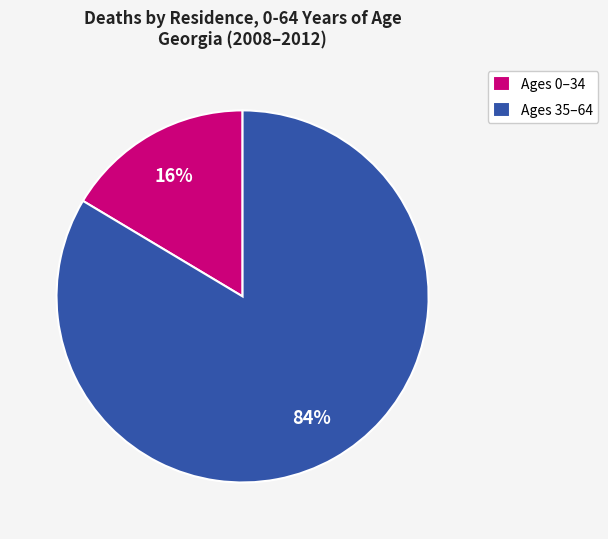

Which slice represents more than half of the pie?

Ages 35–64